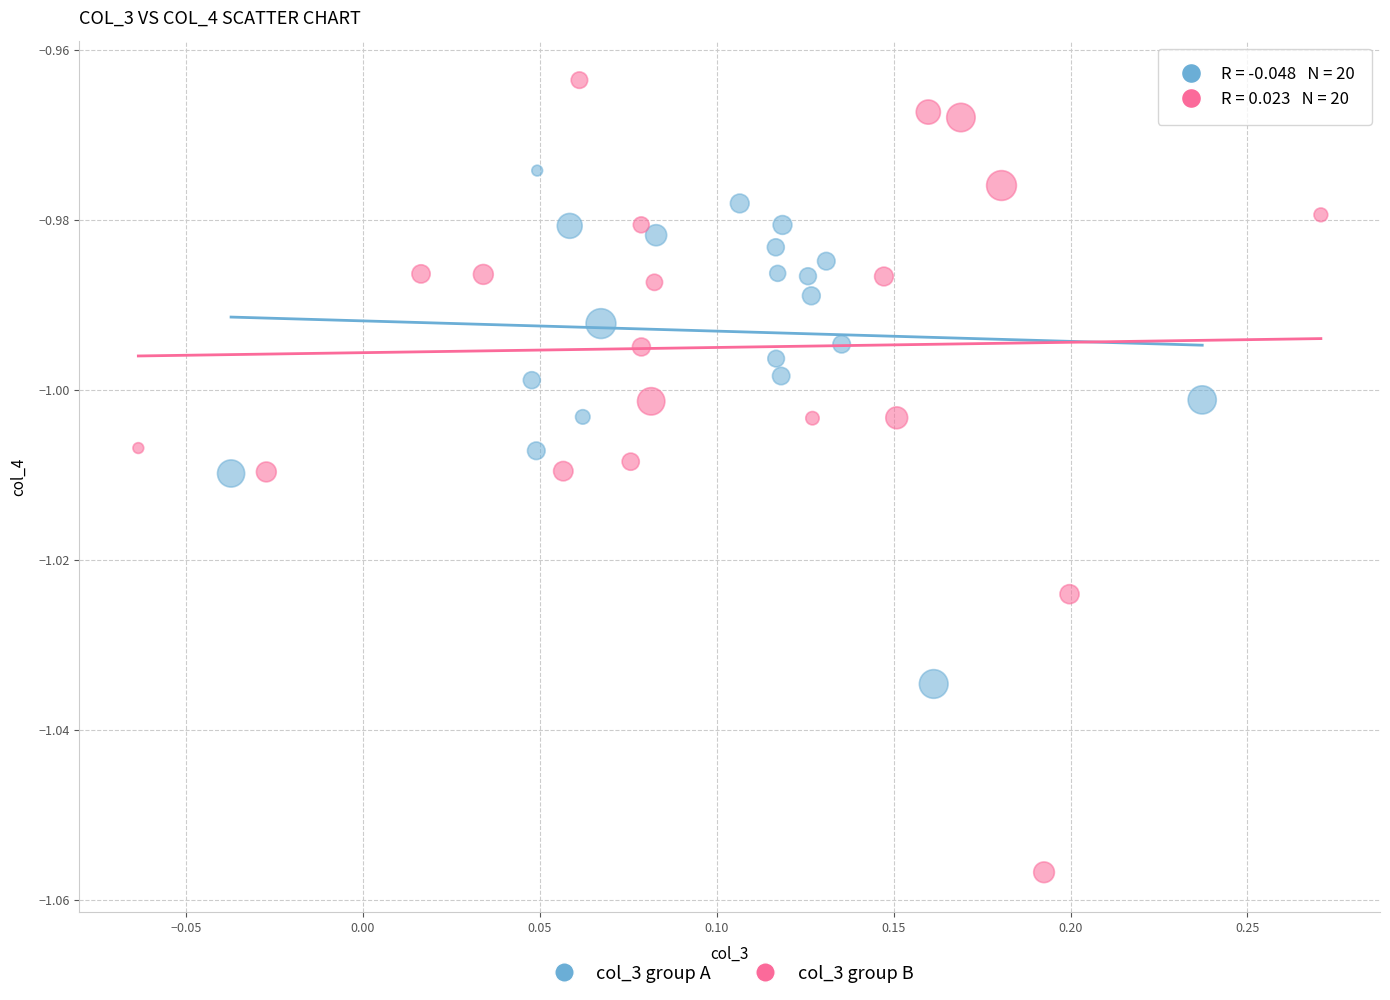

What are all the series names shown in the legend?

col_3 group A, col_3 group B